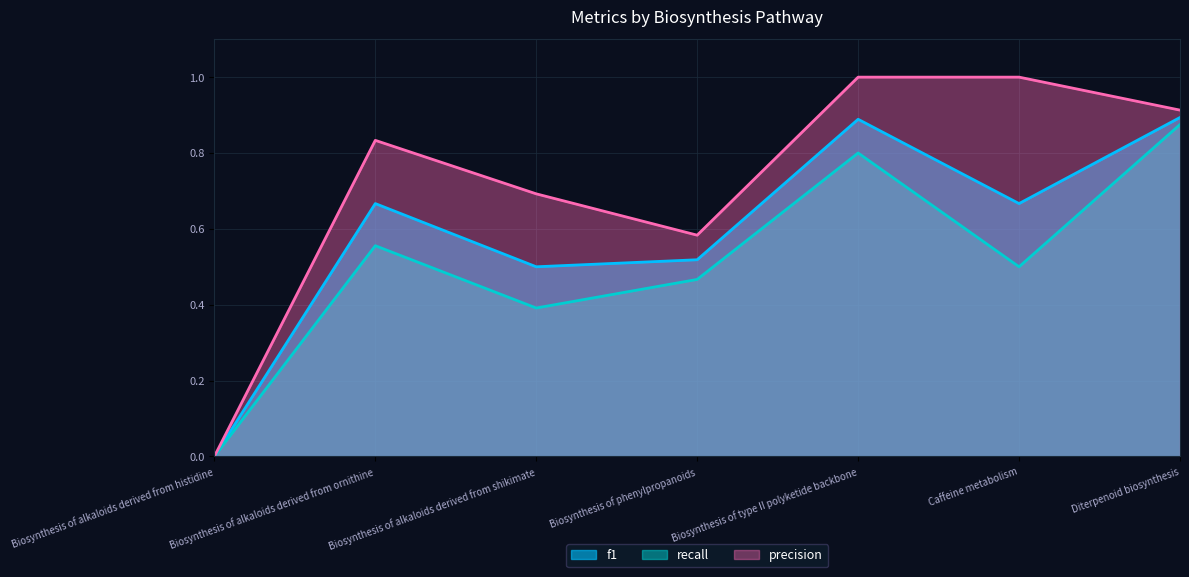

Between Biosynthesis of alkaloids derived from shikimate and Biosynthesis of phenylpropanoids, which is larger?

Biosynthesis of phenylpropanoids